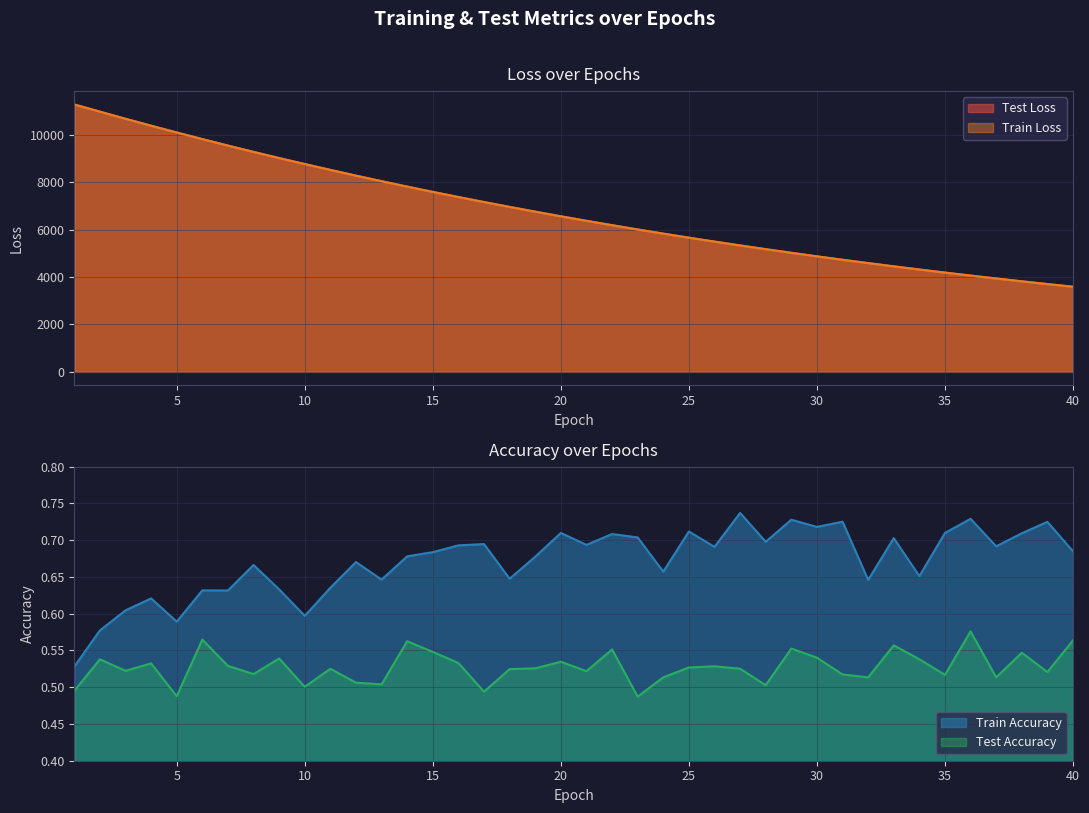

Reading left to right, extract all data points from this chart.

test_loss: 11276.4	10974.5	10673.7	10381.4	10096.3	9816.9	9543.9	9276.8	9017.2	8764.0	8517.5	8275.8	8041.2	7812.8	7590.0	7373.3	7162.0	6956.1	6755.9	6560.3	6370.6	6185.3	6005.2	5830.0	5659.2	5493.4	5331.4	5174.3	5021.1	4872.2	4727.2	4587.1	4449.5	4316.8	4186.5	4060.2	3938.0	3818.5	3702.6	3589.8
train_loss: 11274.8	10973.2	10672.2	10379.7	10094.5	9815.4	9542.4	9275.3	9015.5	8762.6	8516.0	8274.3	8039.9	7811.4	7588.7	7371.8	7160.5	6954.9	6754.5	6559.0	6369.4	6184.2	6004.0	5829.0	5658.1	5492.4	5330.4	5173.3	5020.2	4871.3	4726.4	4586.1	4448.7	4316.0	4185.6	4059.5	3937.2	3817.9	3701.9	3589.3
train_accuracy: 0.5	0.6	0.6	0.6	0.6	0.6	0.6	0.7	0.6	0.6	0.6	0.7	0.6	0.7	0.7	0.7	0.7	0.6	0.7	0.7	0.7	0.7	0.7	0.7	0.7	0.7	0.7	0.7	0.7	0.7	0.7	0.6	0.7	0.7	0.7	0.7	0.7	0.7	0.7	0.7
test_accuracy: 0.5	0.5	0.5	0.5	0.5	0.6	0.5	0.5	0.5	0.5	0.5	0.5	0.5	0.6	0.5	0.5	0.5	0.5	0.5	0.5	0.5	0.6	0.5	0.5	0.5	0.5	0.5	0.5	0.6	0.5	0.5	0.5	0.6	0.5	0.5	0.6	0.5	0.5	0.5	0.6